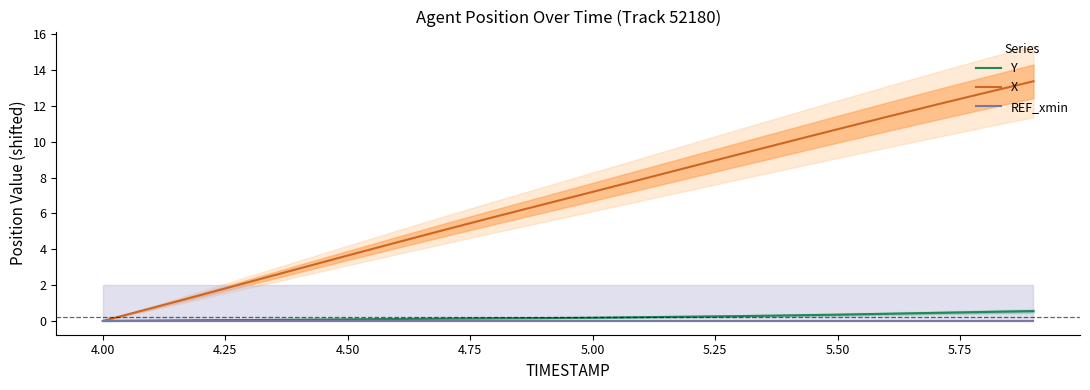

What is the maximum value for X?

13.4